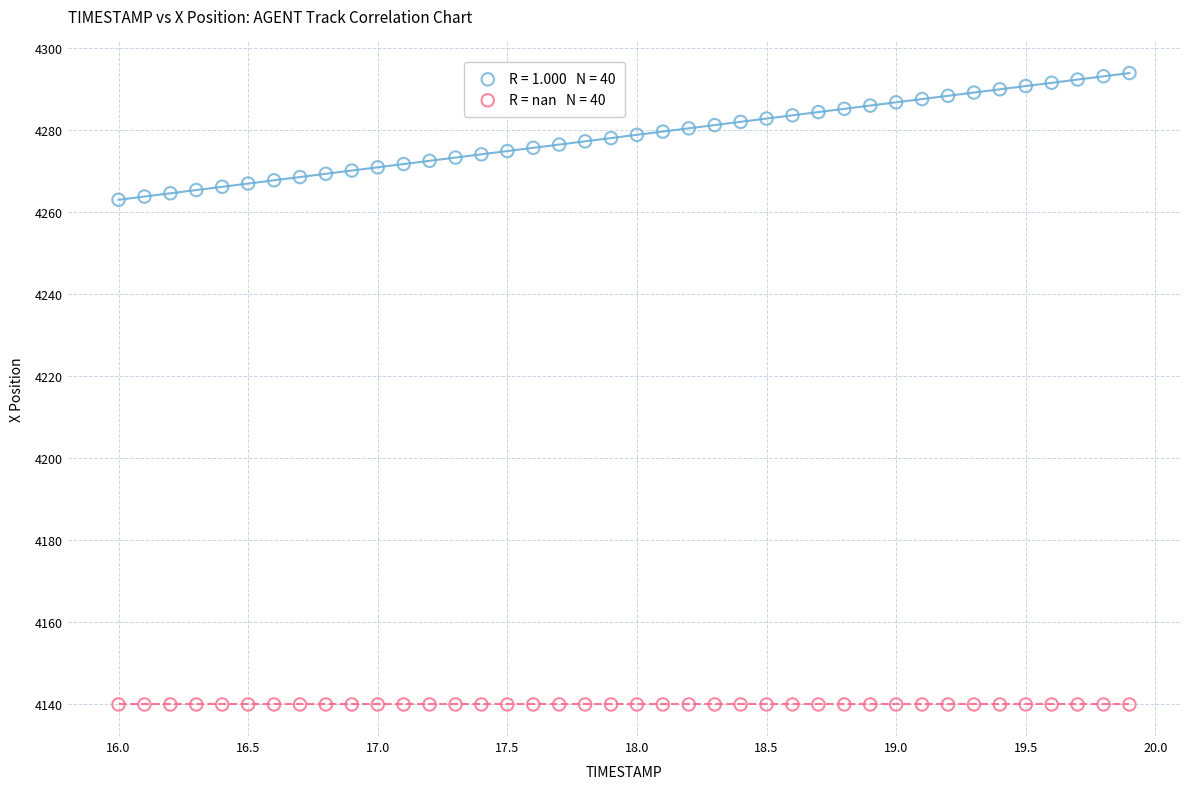

Count the number of points in this scatter plot.

80